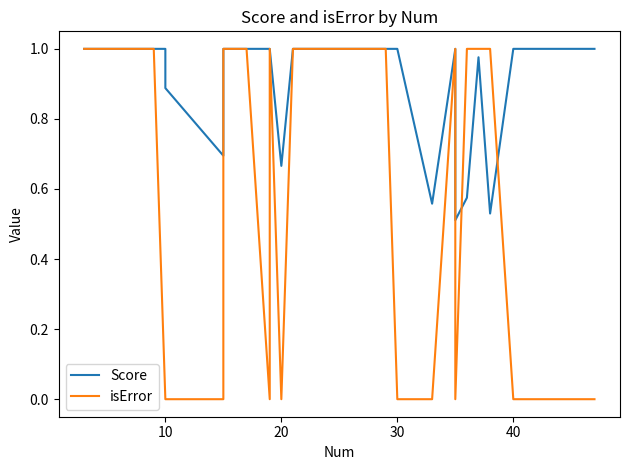

What is the value of the Score point at the 29th from the left?

1.0